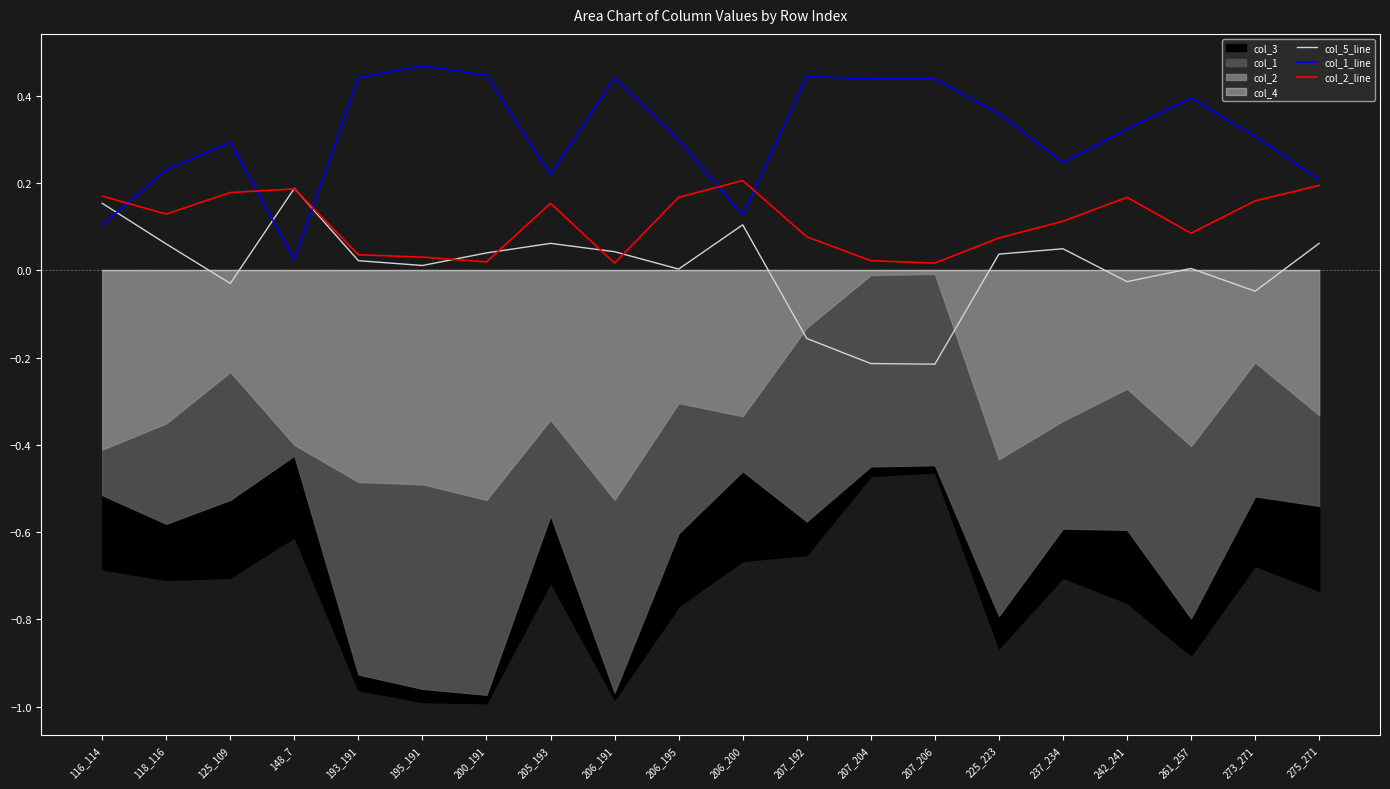

At which category is the sum across all series the highest?

195_191